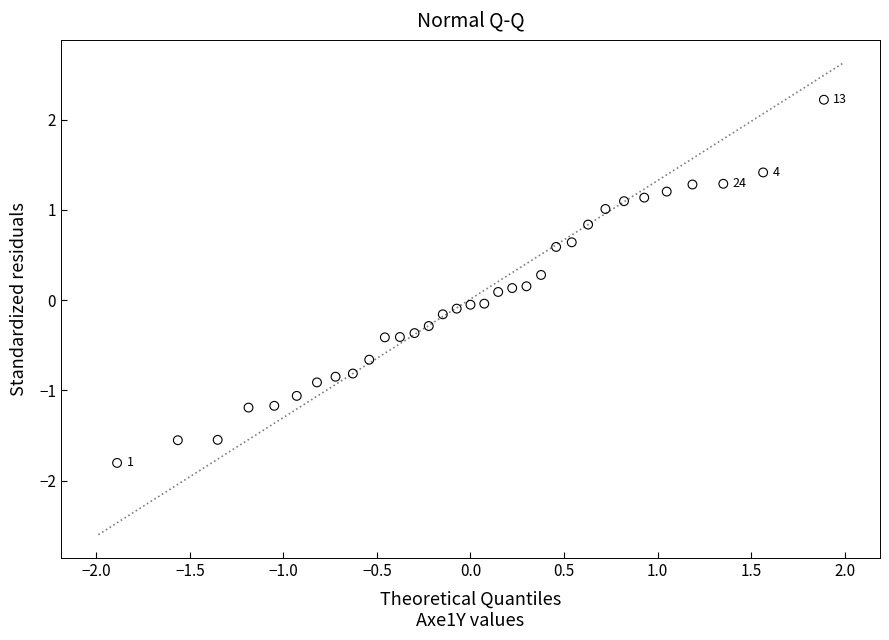

What is the range of X values (max minus min)?

3.8